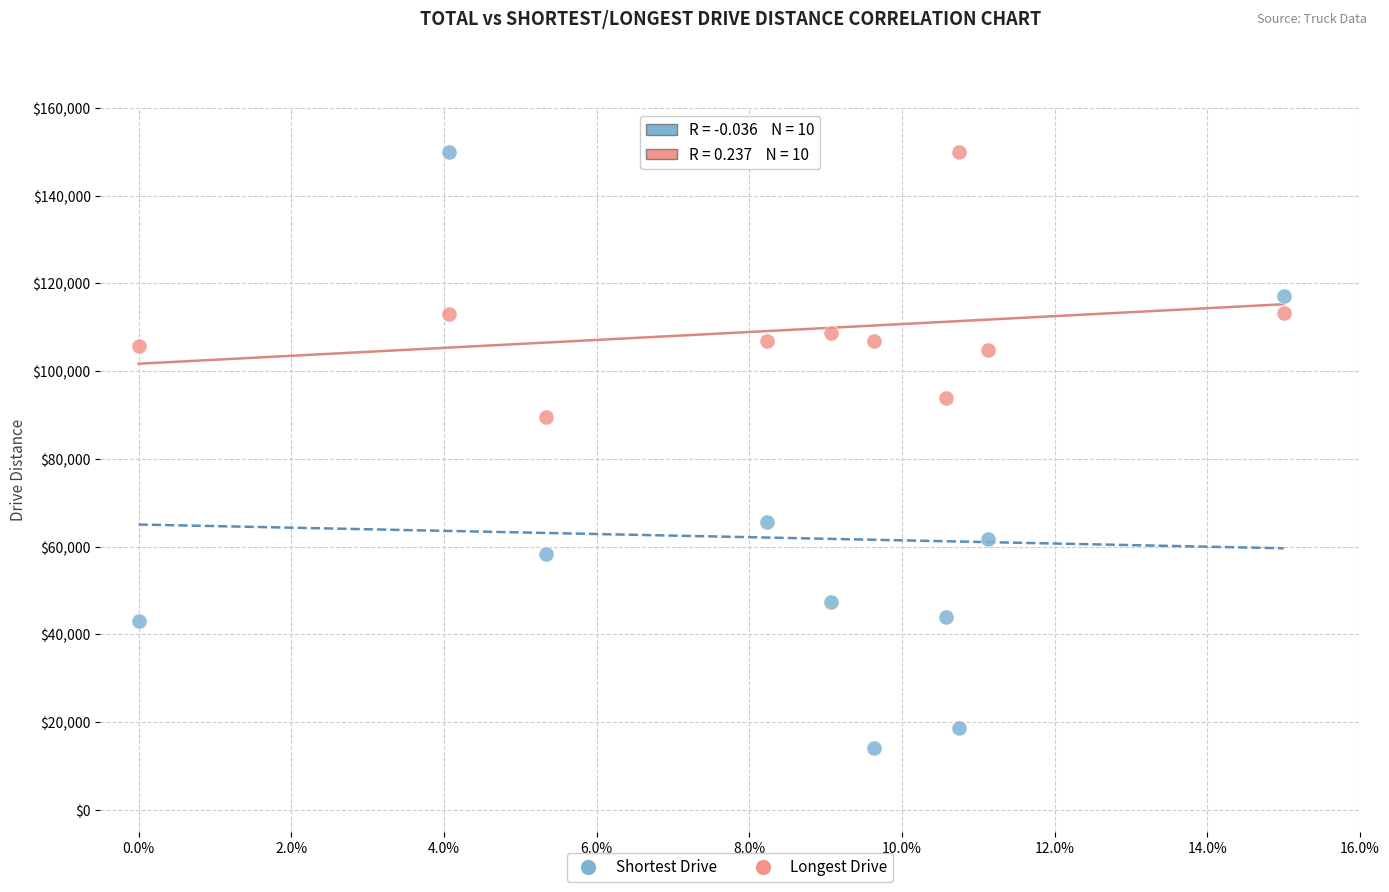

Which series reaches the minimum Y coordinate?

Shortest Drive